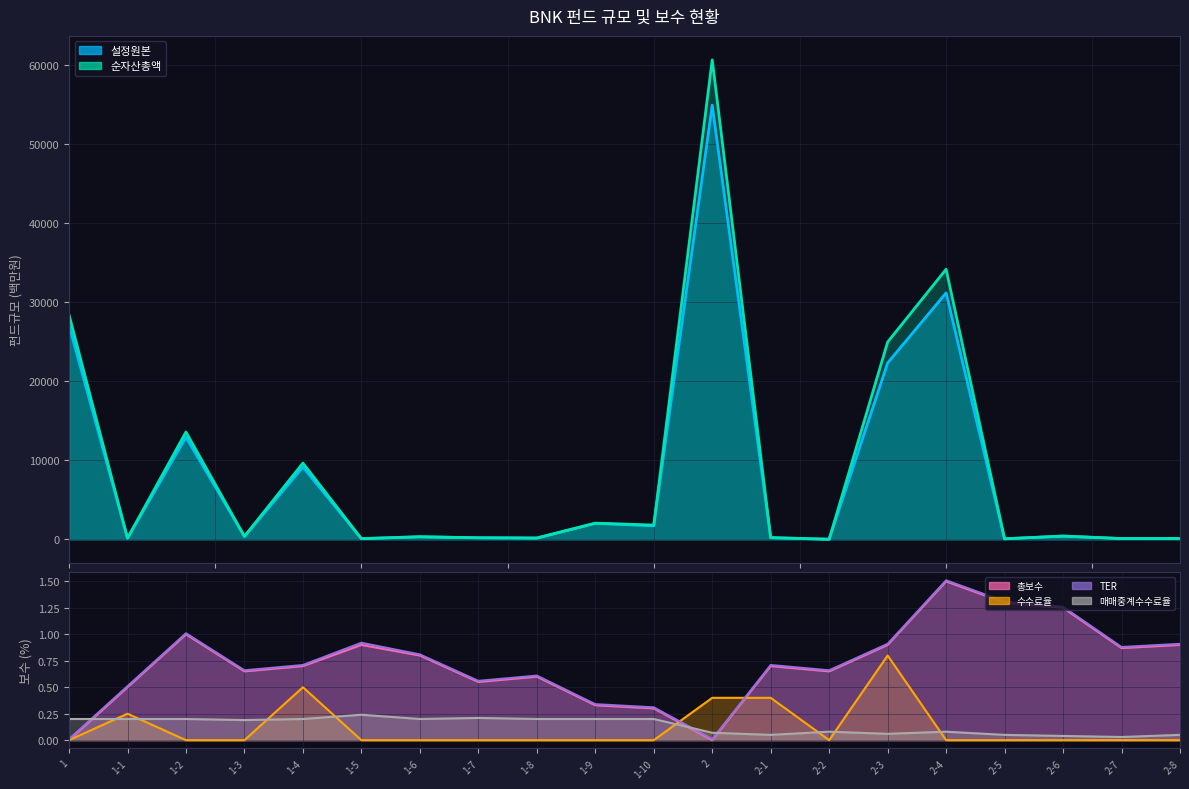

How many interior local peaks does the 설정원본 series have?

7